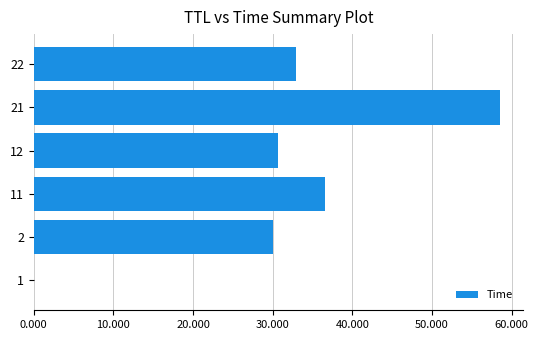

Which label corresponds to the largest value in the chart?

21